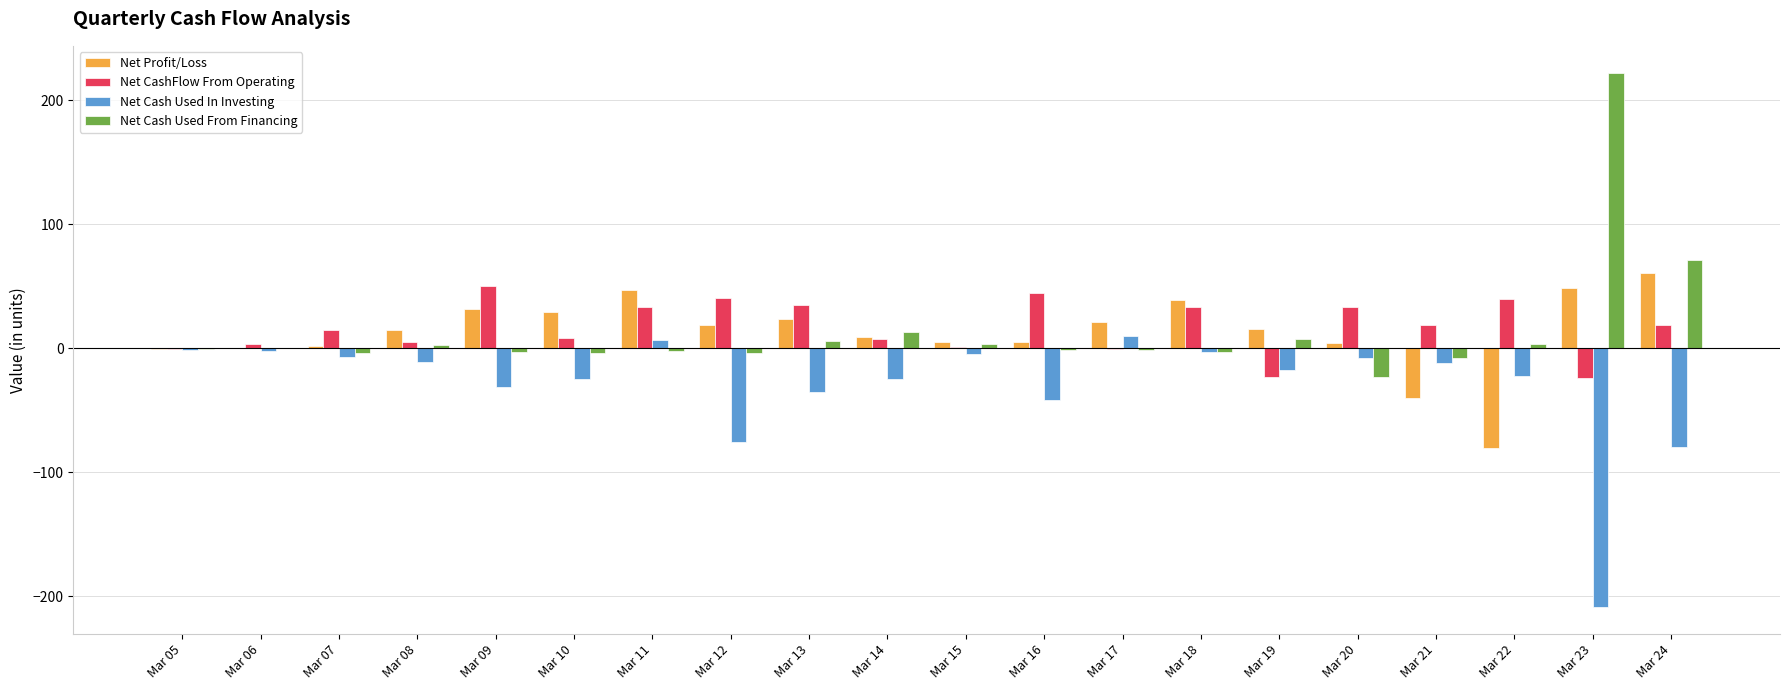

Is the value of Net Profit/Loss at Mar 21 greater than the value of Net Cash Used In Investing at Mar 20?

No